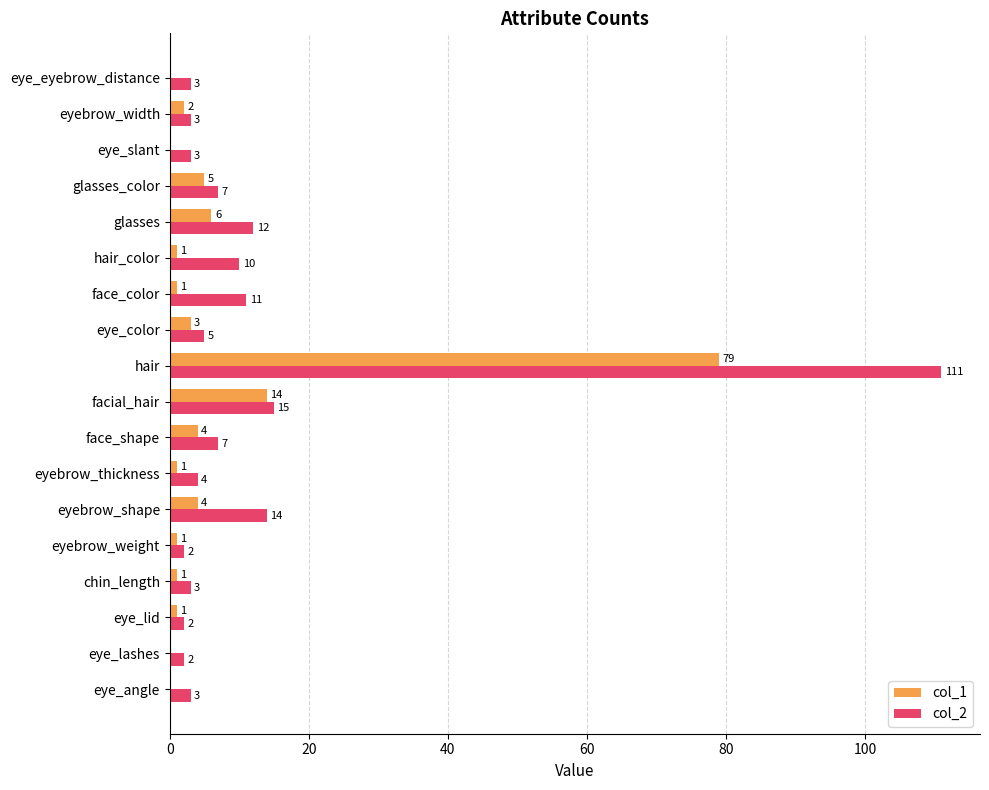

The col_1 series shows 0 at eye_eyebrow_distance. True or false?

True